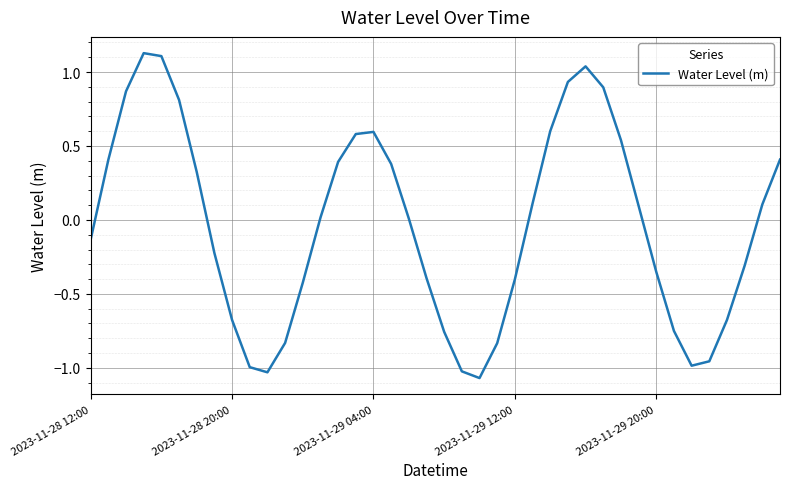

True or false: the data shows -0.6 at 2023-11-29 12:00.

False